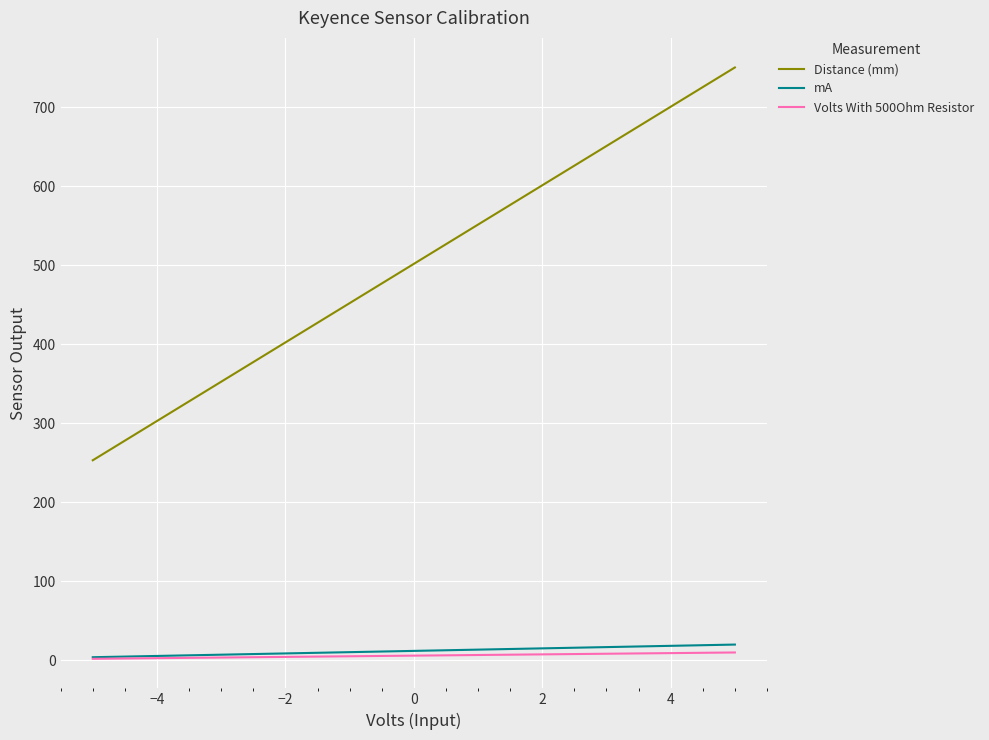

Which series has the largest total across all categories?

Distance (mm)